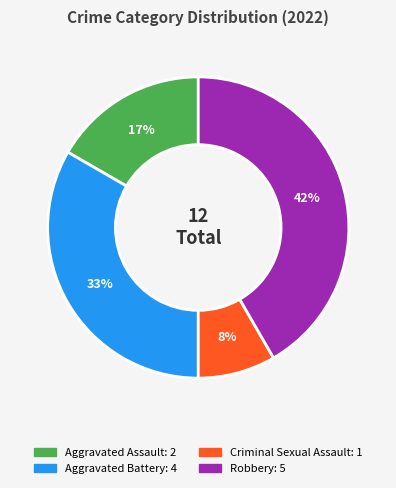

The Aggravated Assault slice represents 17% of the pie. True or false?

True